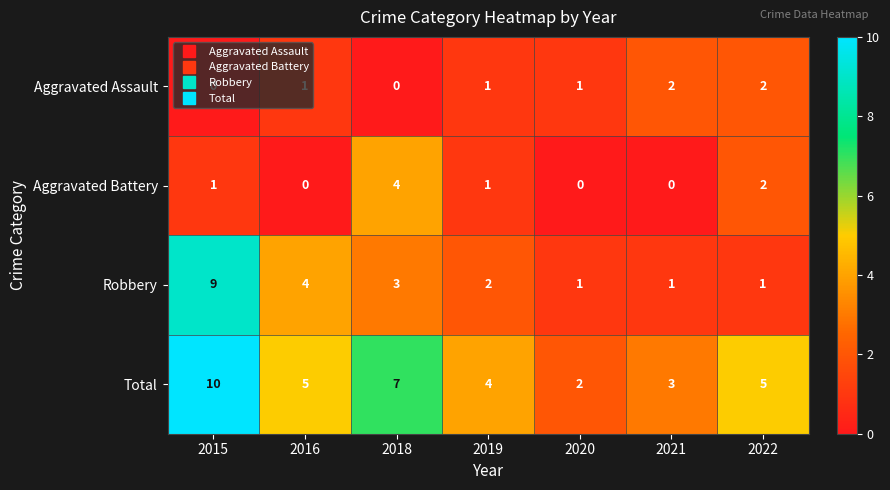

Which series has the largest total across all categories?

Total